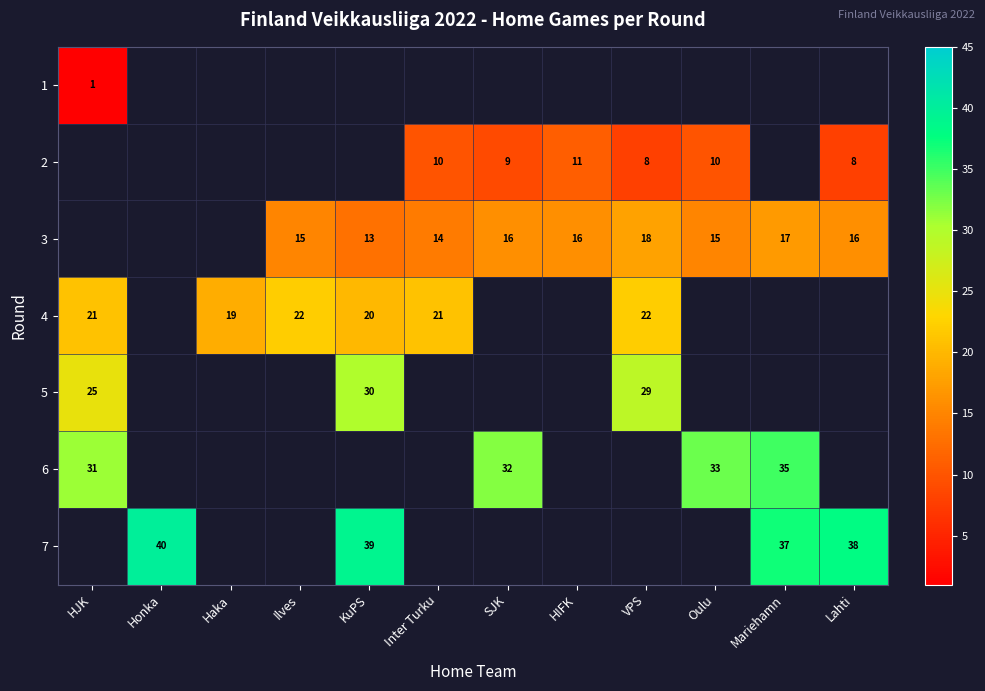

True or false: 4 has a value of 28 at HJK.

False